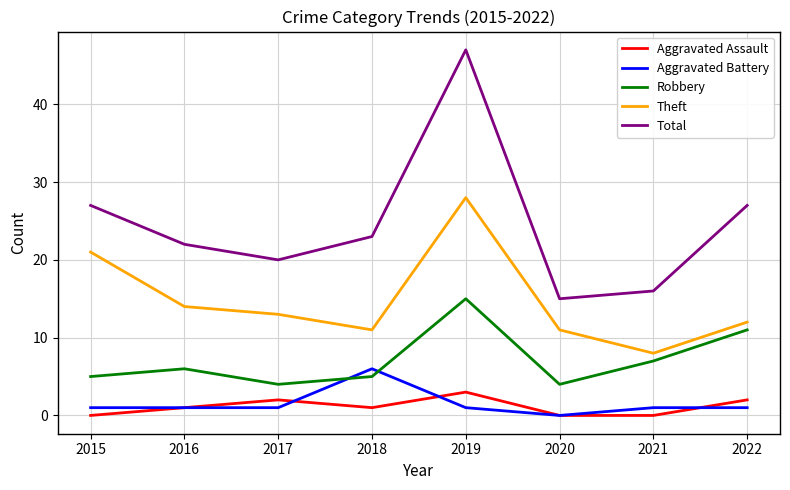

List the series in order of their peak value, highest first.

Total, Theft, Robbery, Aggravated Battery, Aggravated Assault